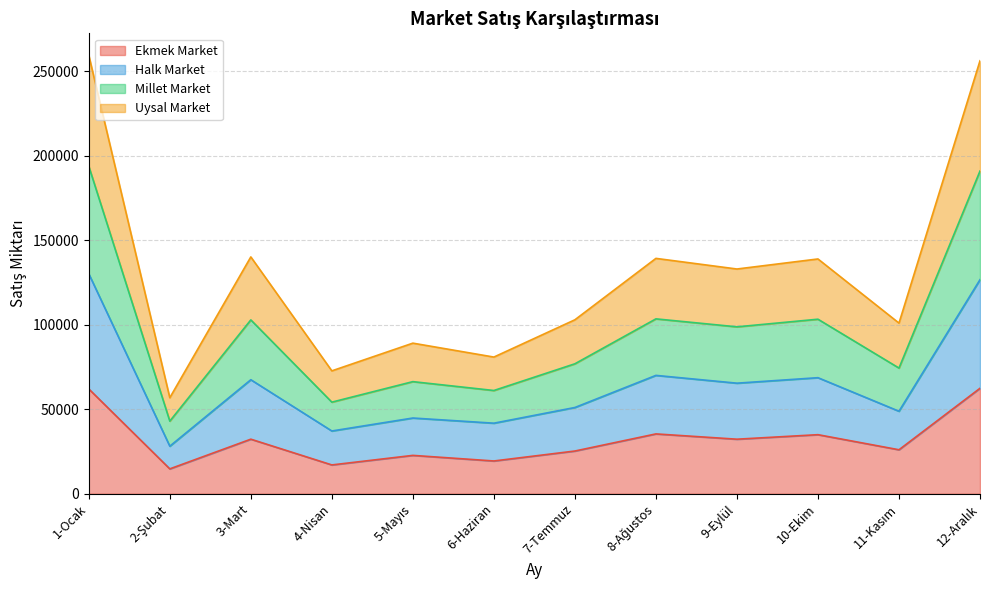

What are all the series names shown in the legend?

Ekmek Market, Halk Market, Millet Market, Uysal Market